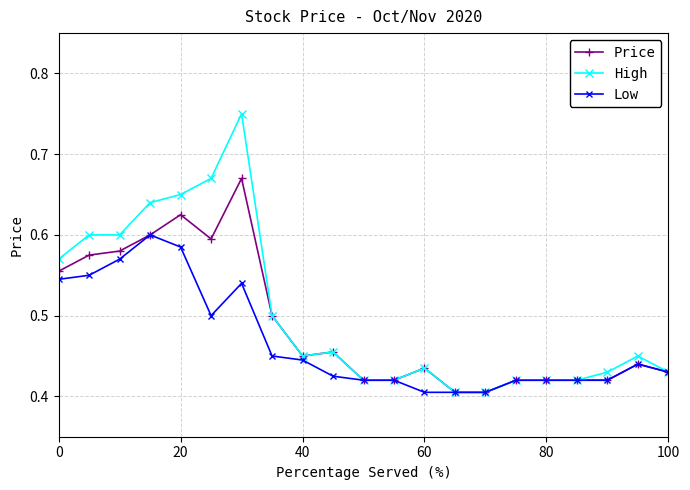

How many lines are shown in the chart?

3